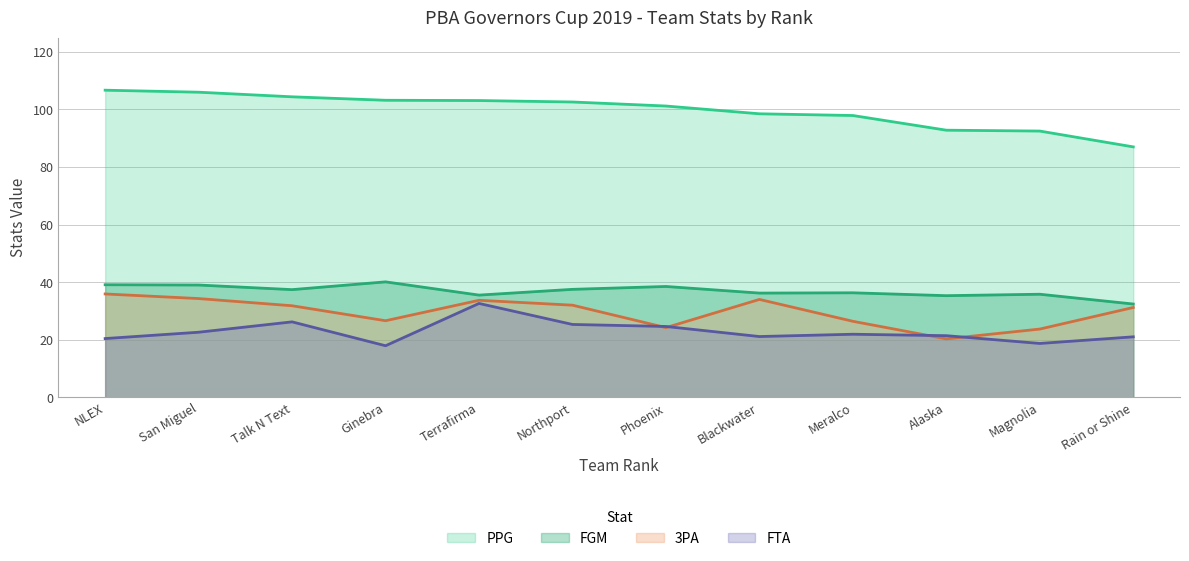

Does the chart display data point markers on the line(s)?

No